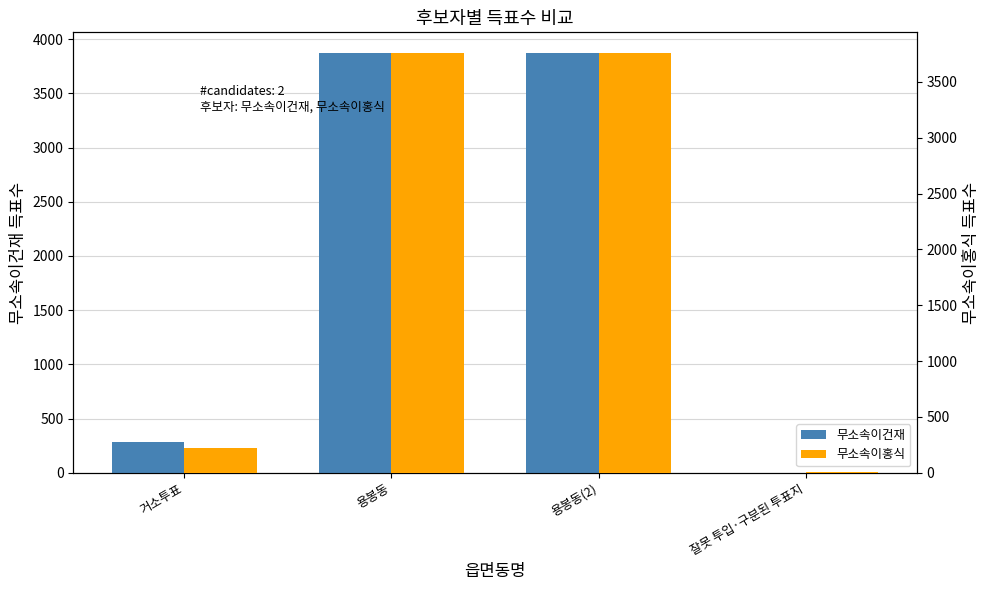

What is the spread (max minus min) of values at 용봉동(2)?

113